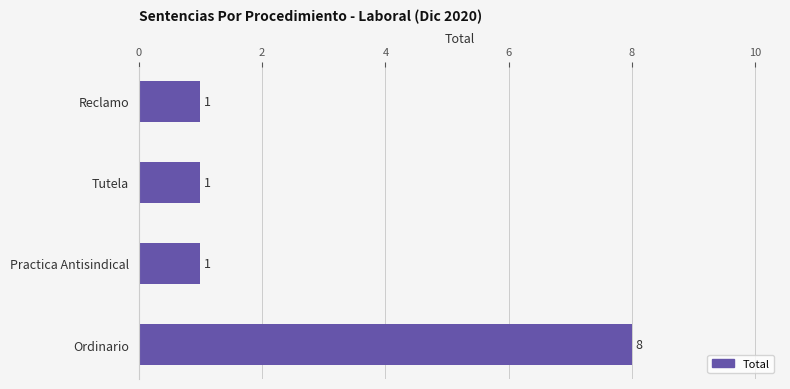

Is it true that the value at Tutela is 1?

True